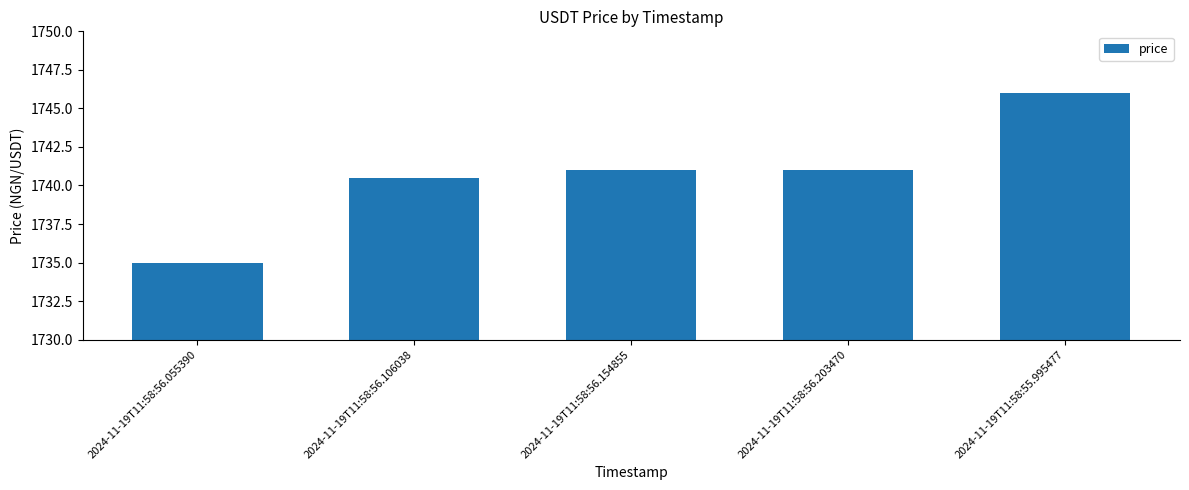

What is the label of the 1st bar from the left?

2024-11-19T11:58:56.055390